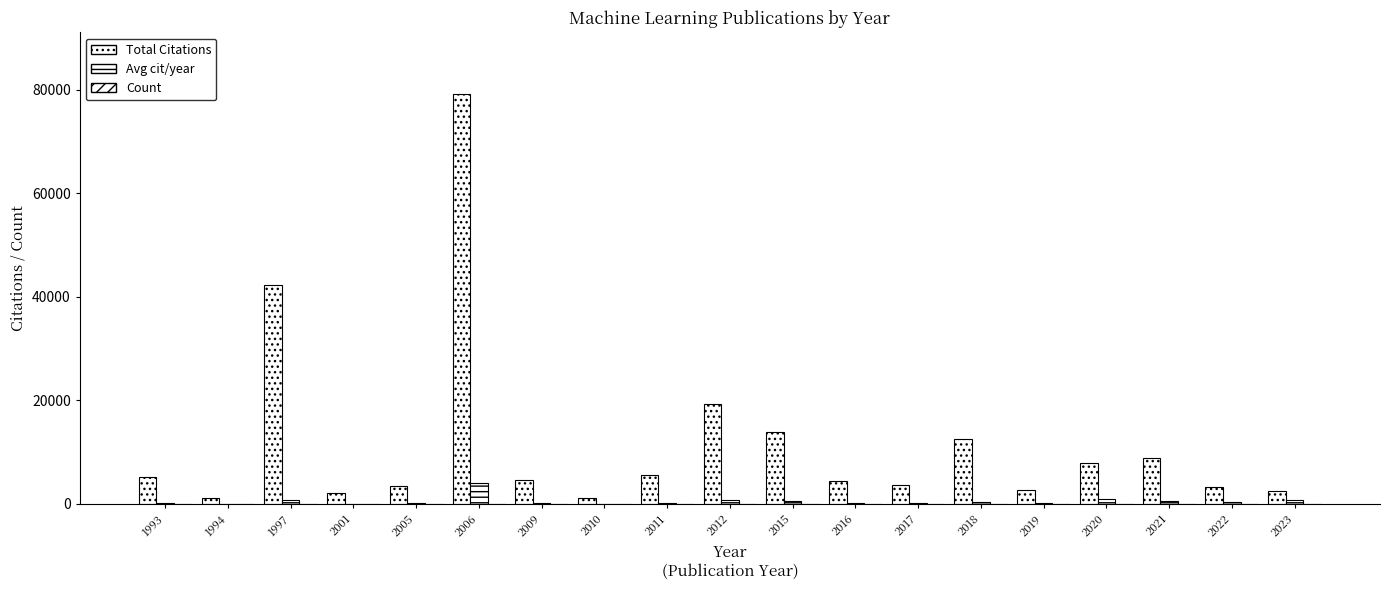

How many series are shown in this chart?

3